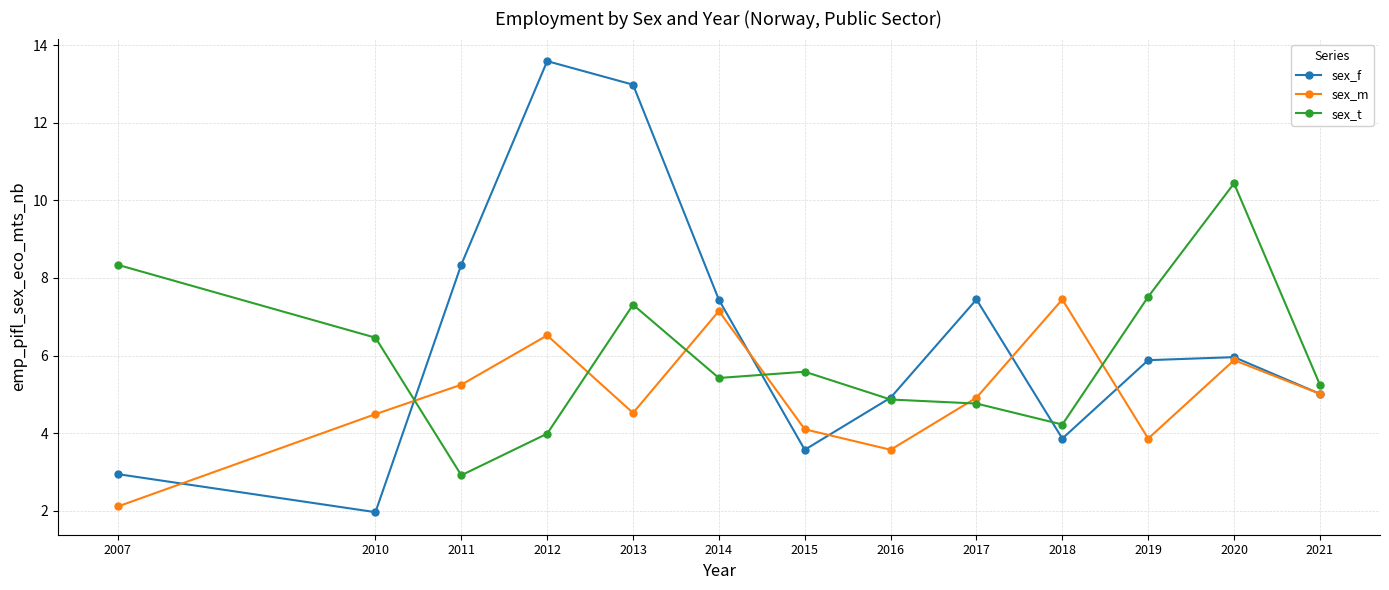

How many data points does each series have?

13